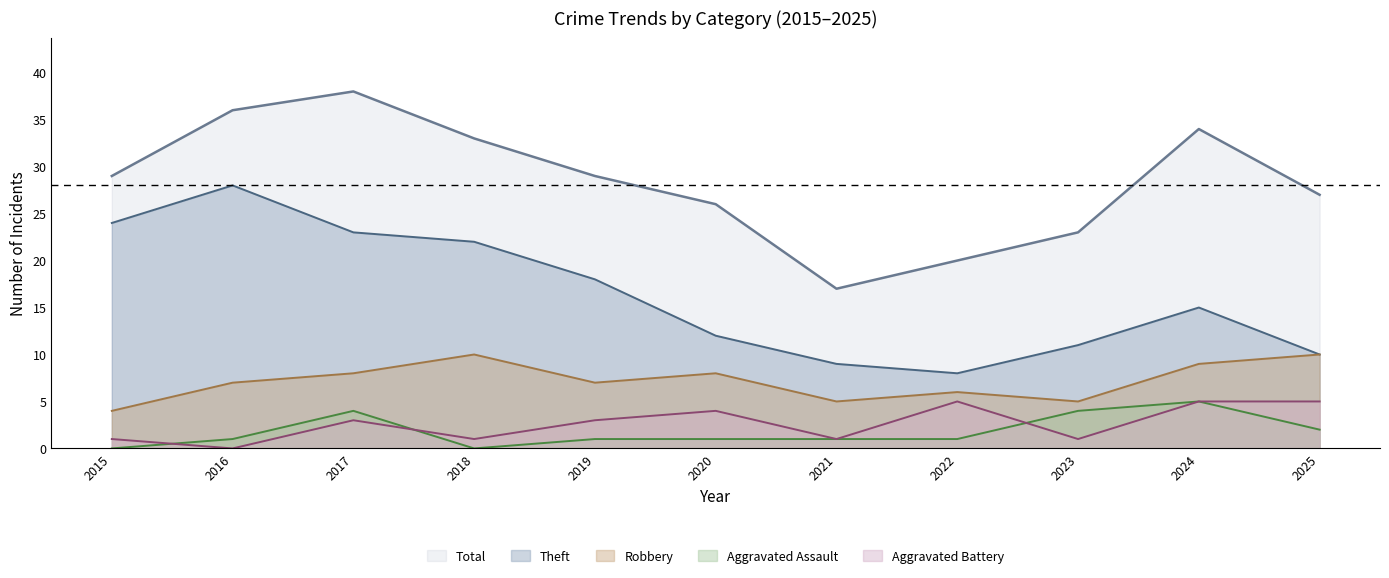

The value of Aggravated Battery at 2015 is 0. True or false?

False